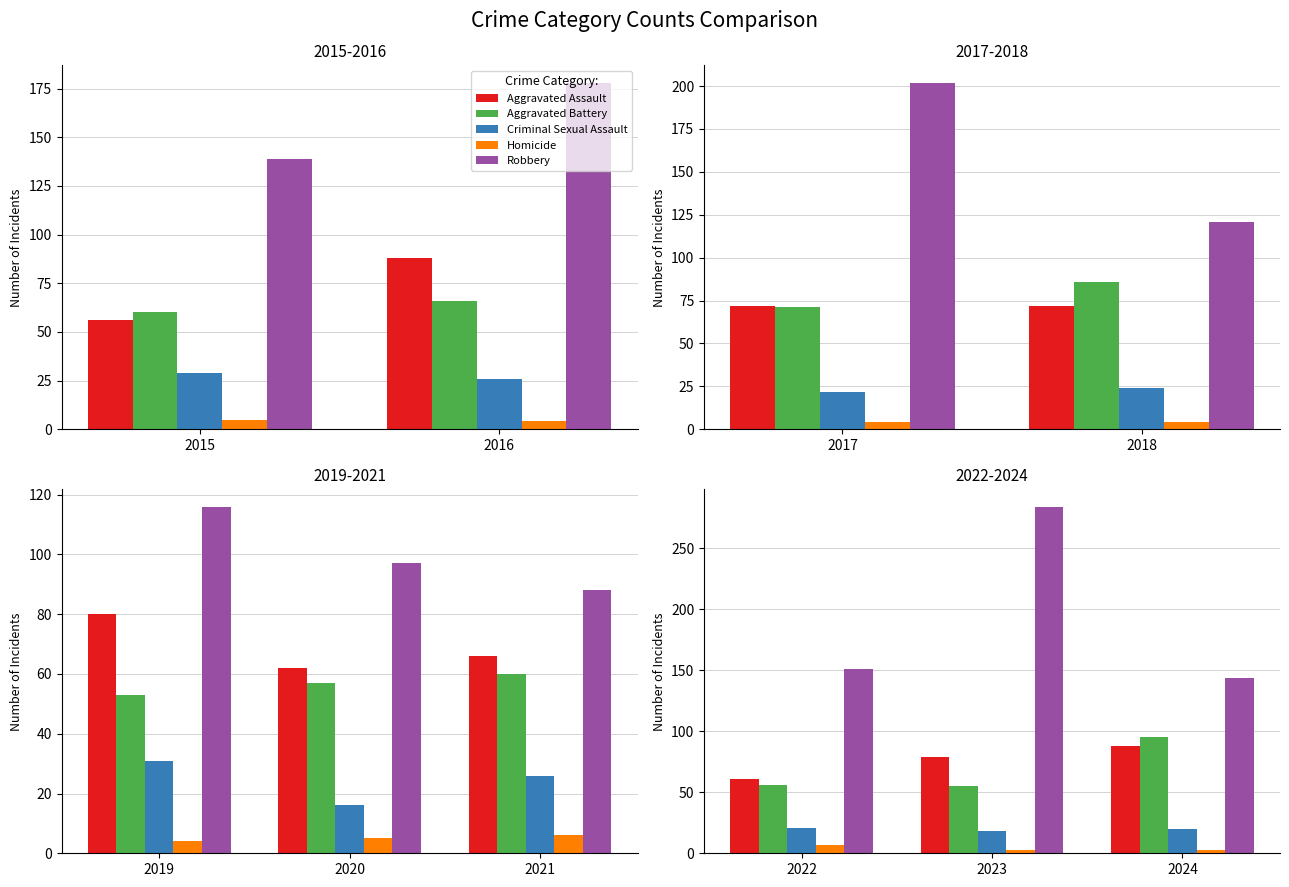

How many bars are there in each group?

5